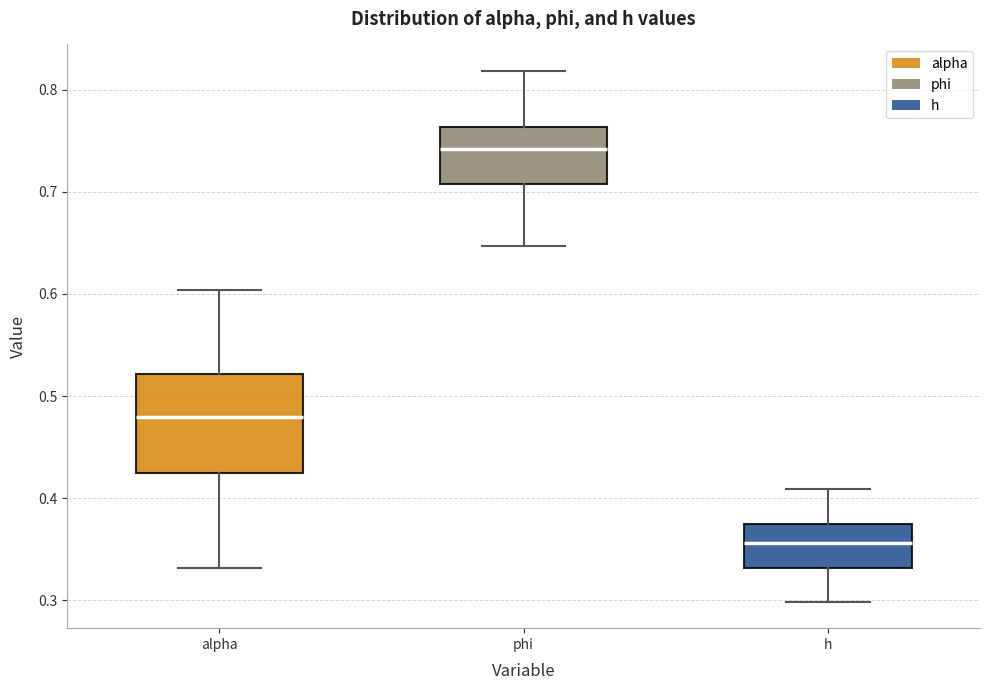

Which box is the tallest, from its lower edge to its upper edge?

alpha